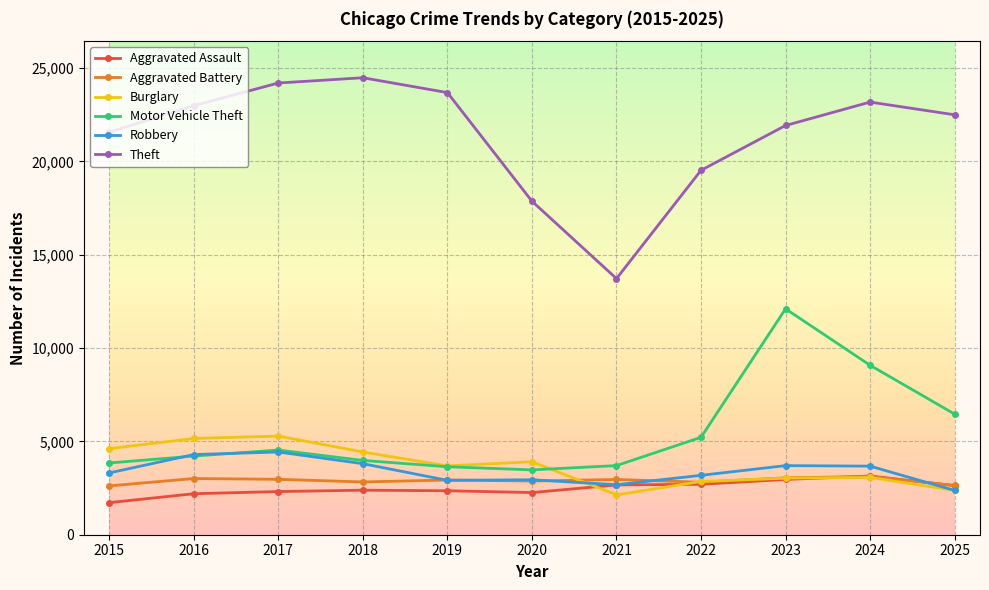

True or false: Motor Vehicle Theft and Aggravated Battery cross at least once.

False